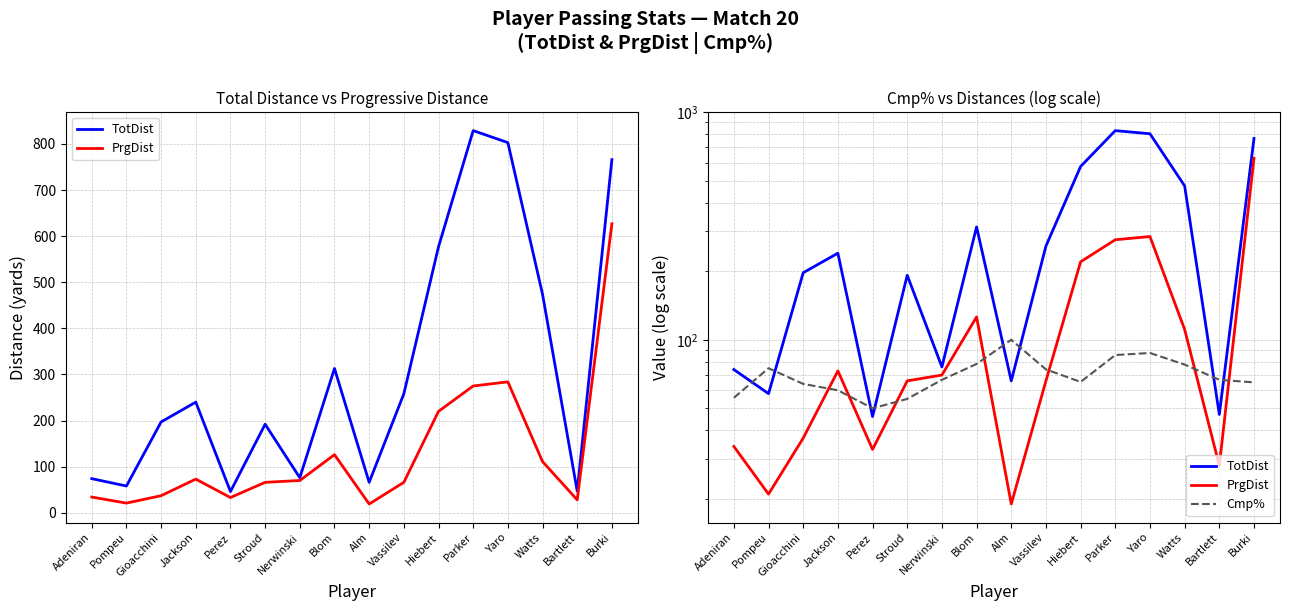

In Cmp%, how many points are lower than both neighbors (excluding endpoints)?

2